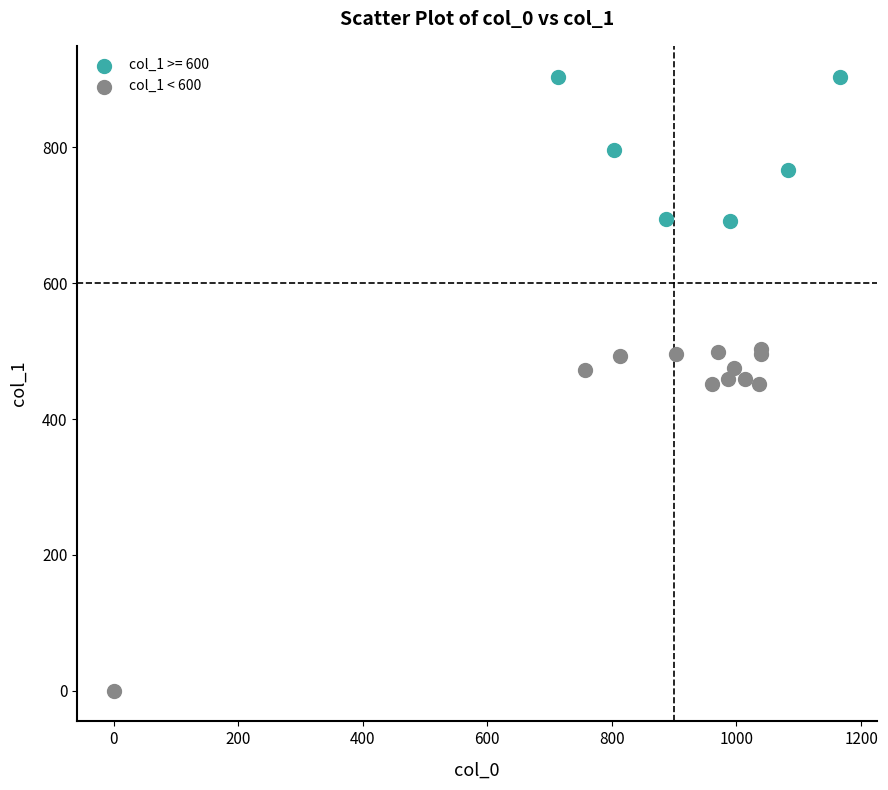

Which series reaches the maximum Y coordinate?

col_1 >= 600